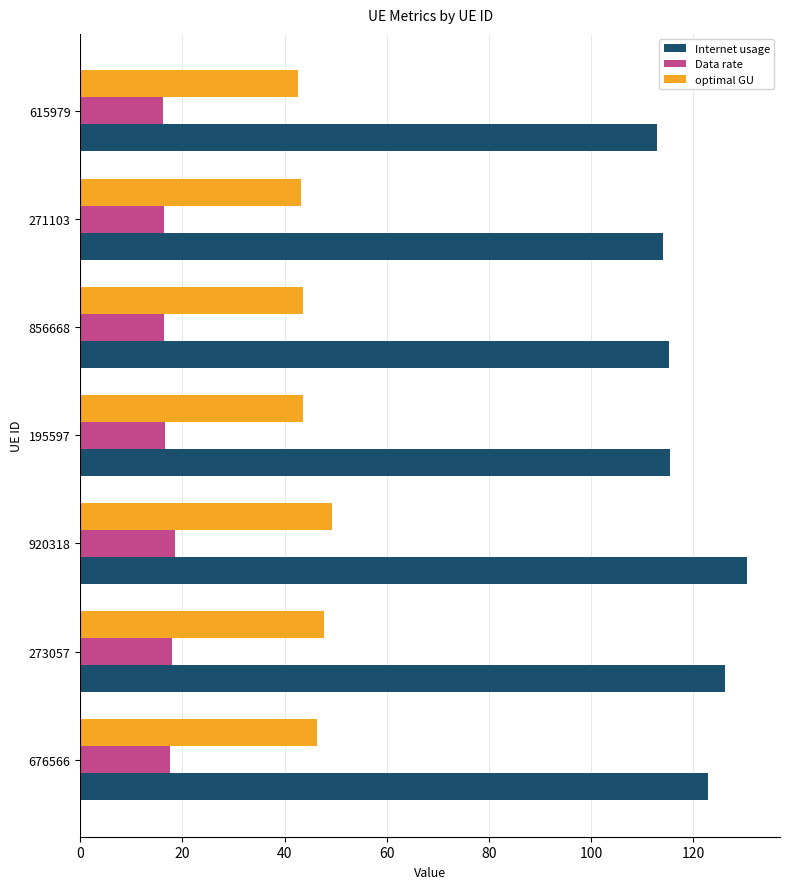

What is the difference between the highest and lowest values at 273057?

108.1